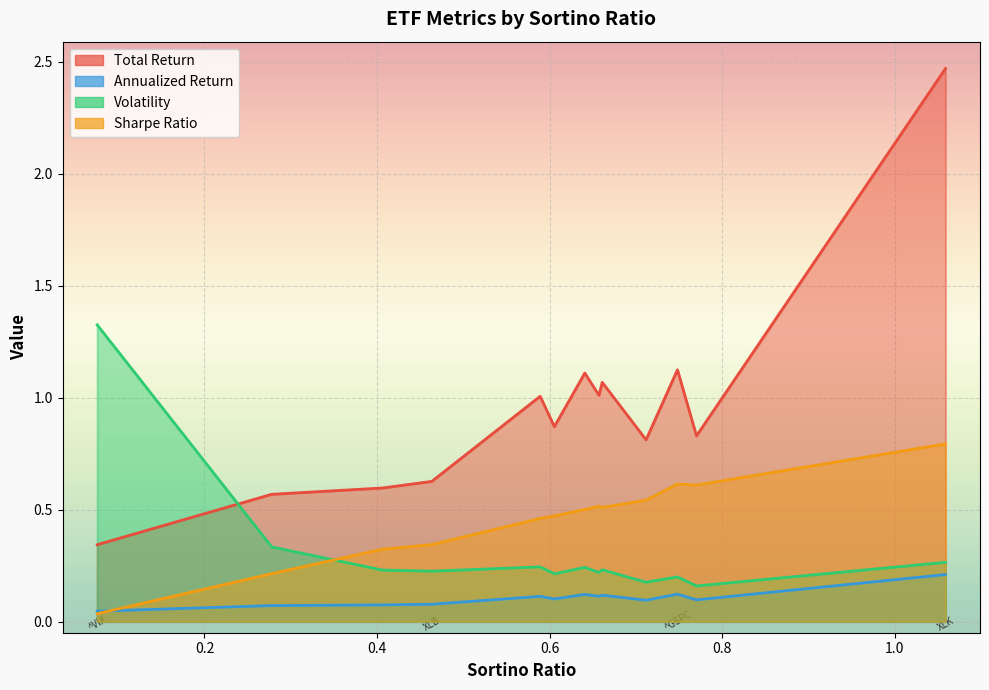

How many interior local peaks does the Annualized Return series have?

4